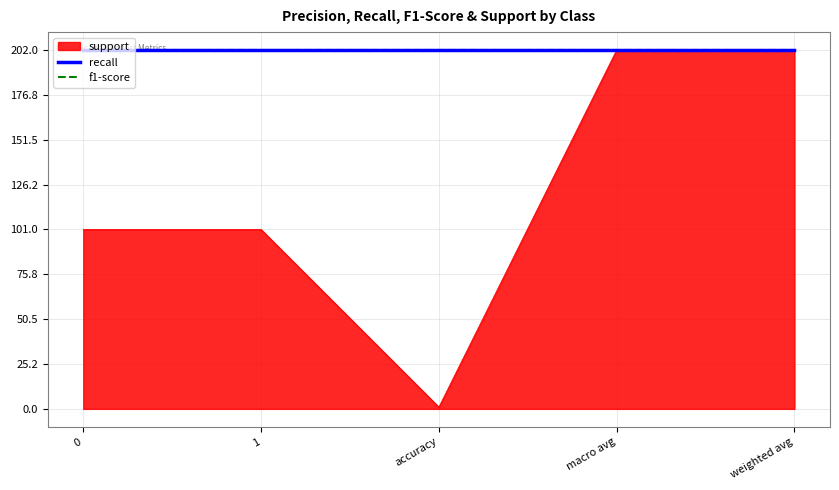

What is the difference between the highest and lowest values at 0?

100